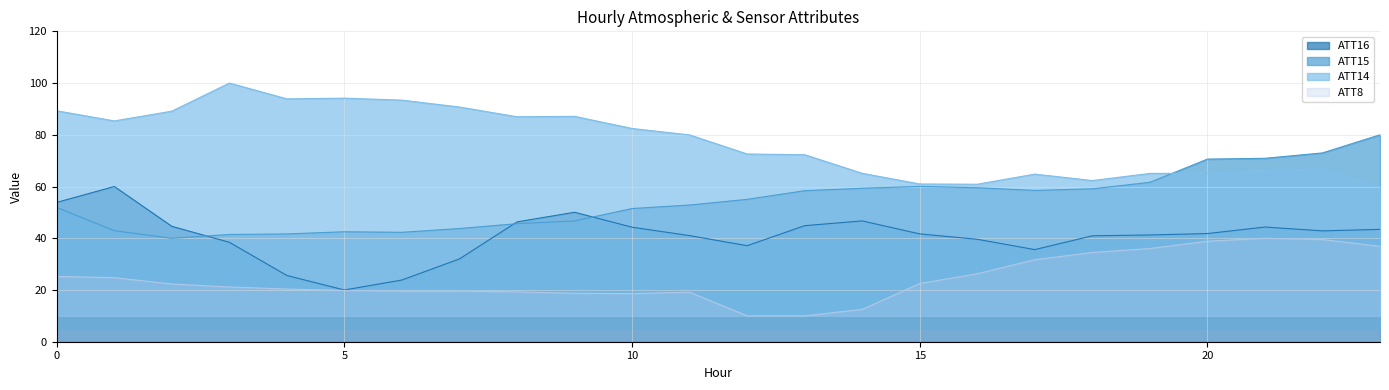

True or false: ATT14 and ATT16 cross at least once.

False